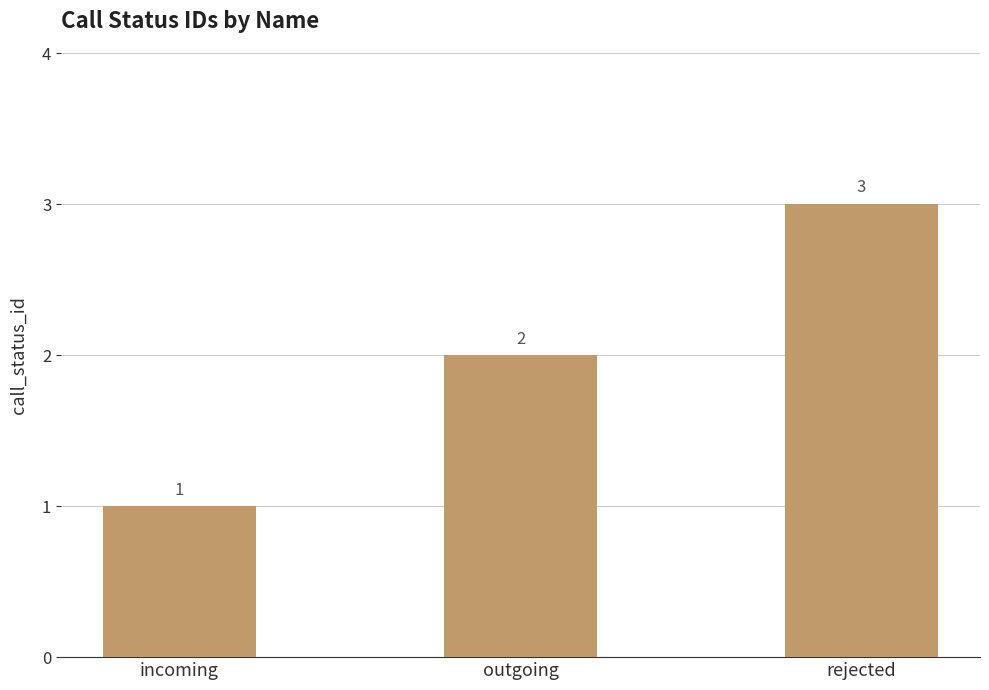

What is the label of the 1st bar from the left?

incoming